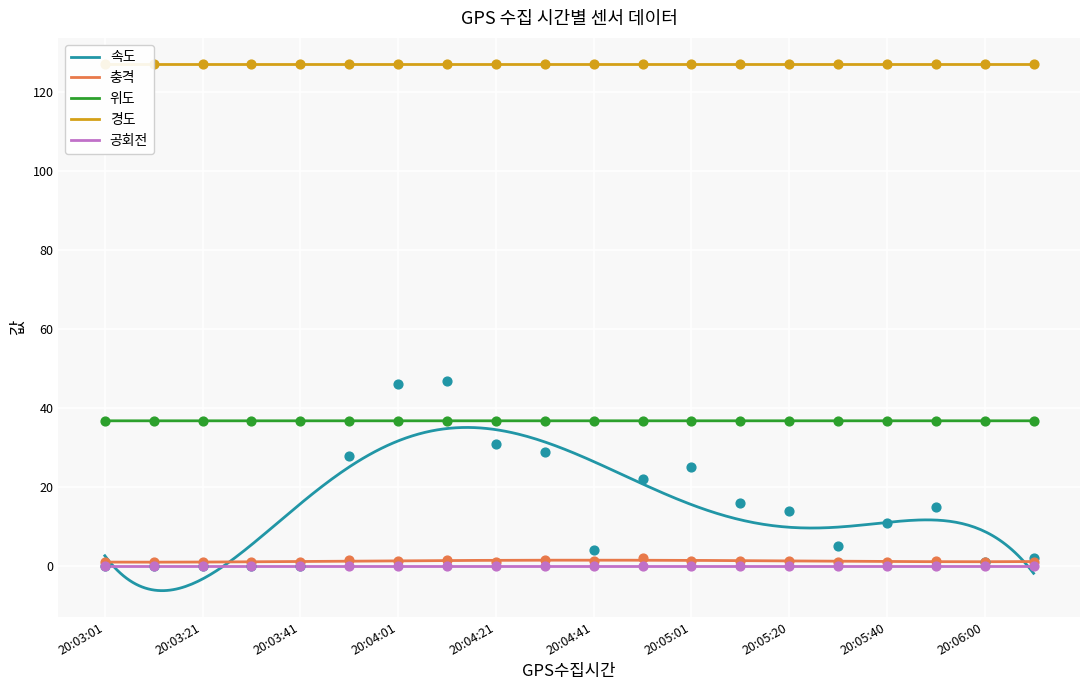

At which category is the sum across all series the highest?

20:04:11